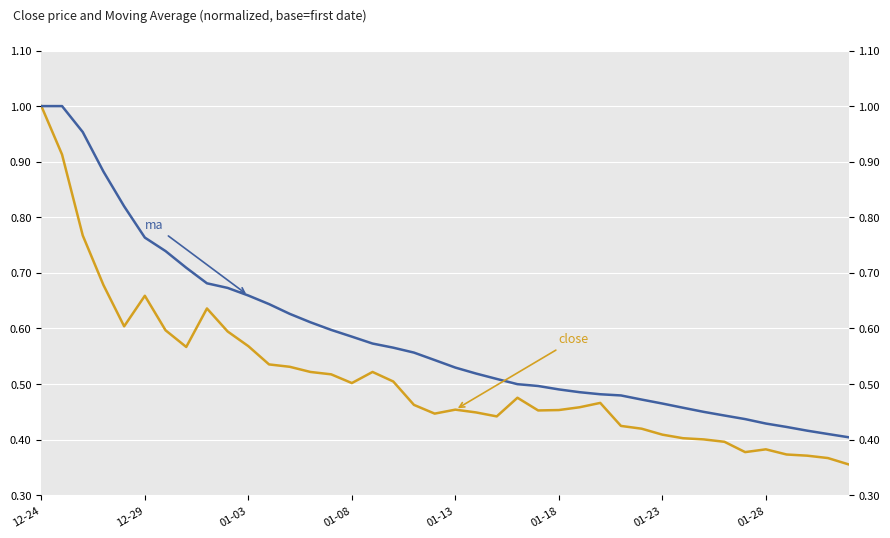

The value of ma at 38 is 0.4. True or false?

True